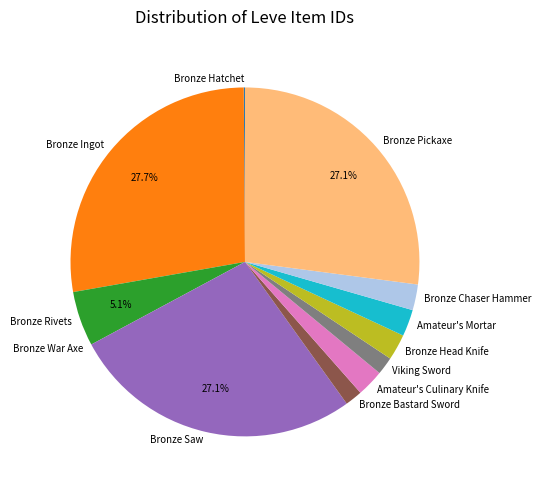

Is there any slice that represents more than half of the pie?

No